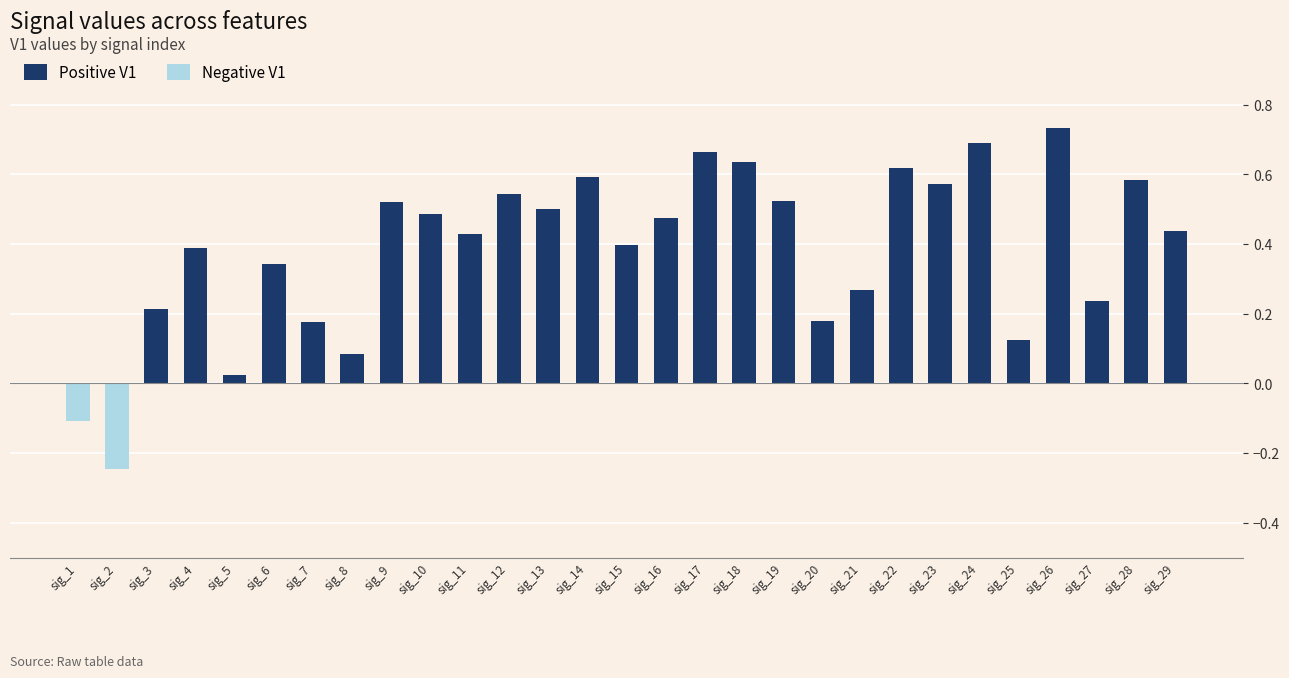

True or false: the data shows 0.3 at sig_7.

False